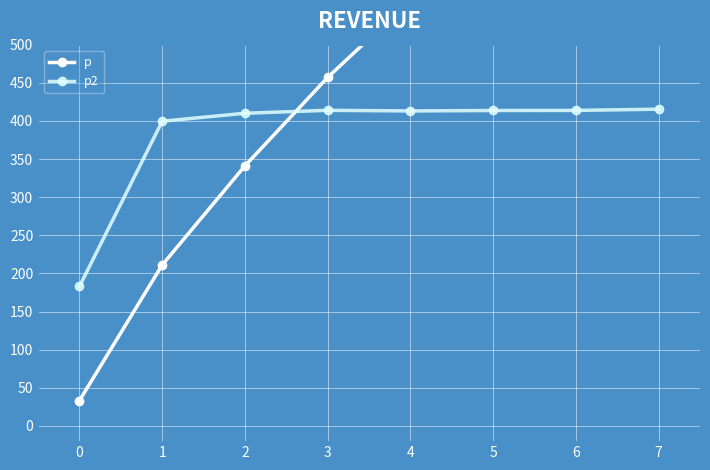

What is the value of the p2 point at the 3rd from the left?

410.1